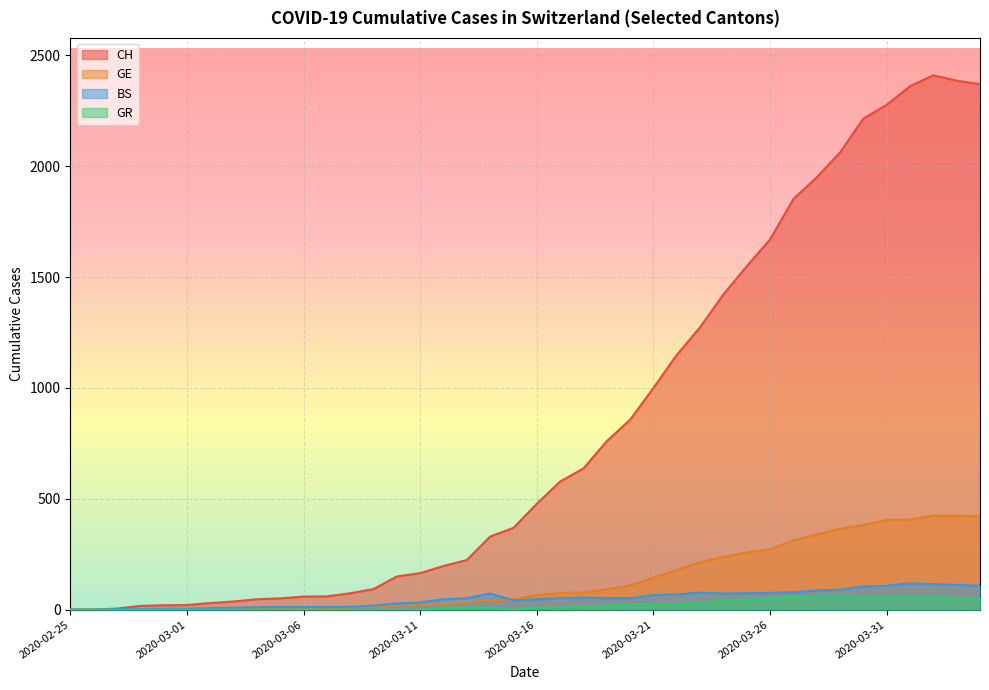

Where is the first local maximum for CH?

2020-04-02